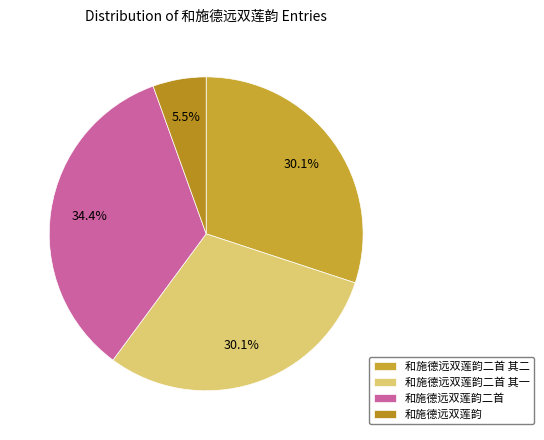

Combined, do 和施德远双莲韵二首 其二 and 和施德远双莲韵 account for over 50%?

No